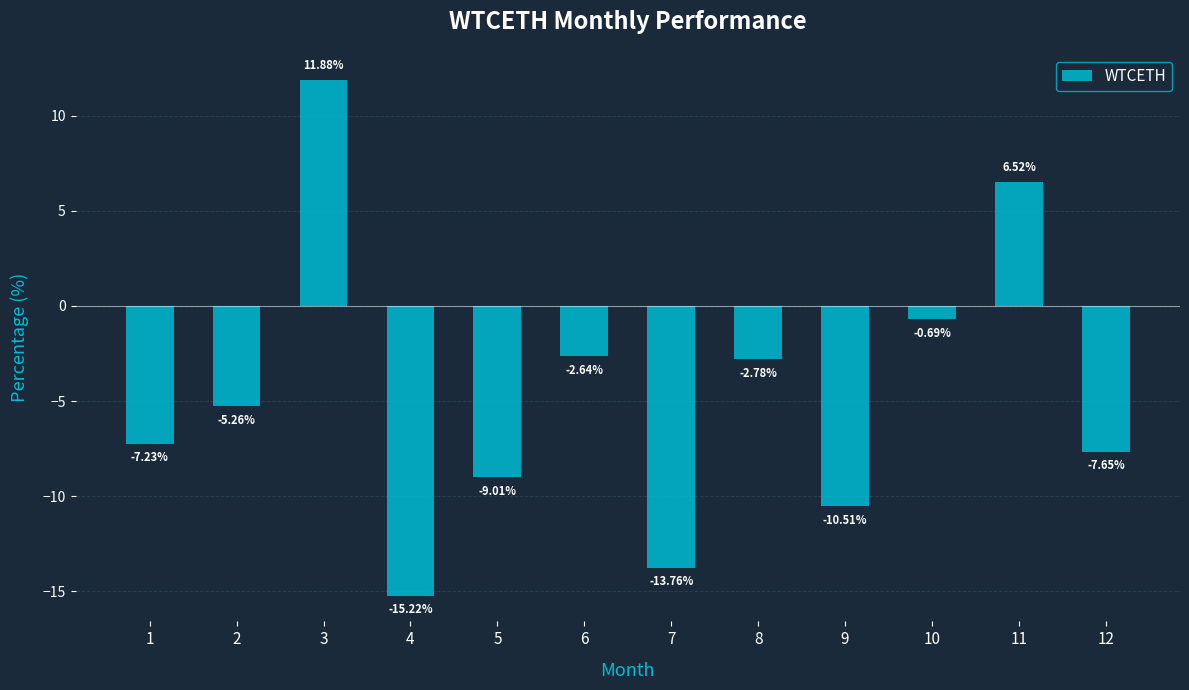

Rank the categories by value from lowest to highest.

4, 7, 9, 5, 12, 1, 2, 8, 6, 10, 11, 3